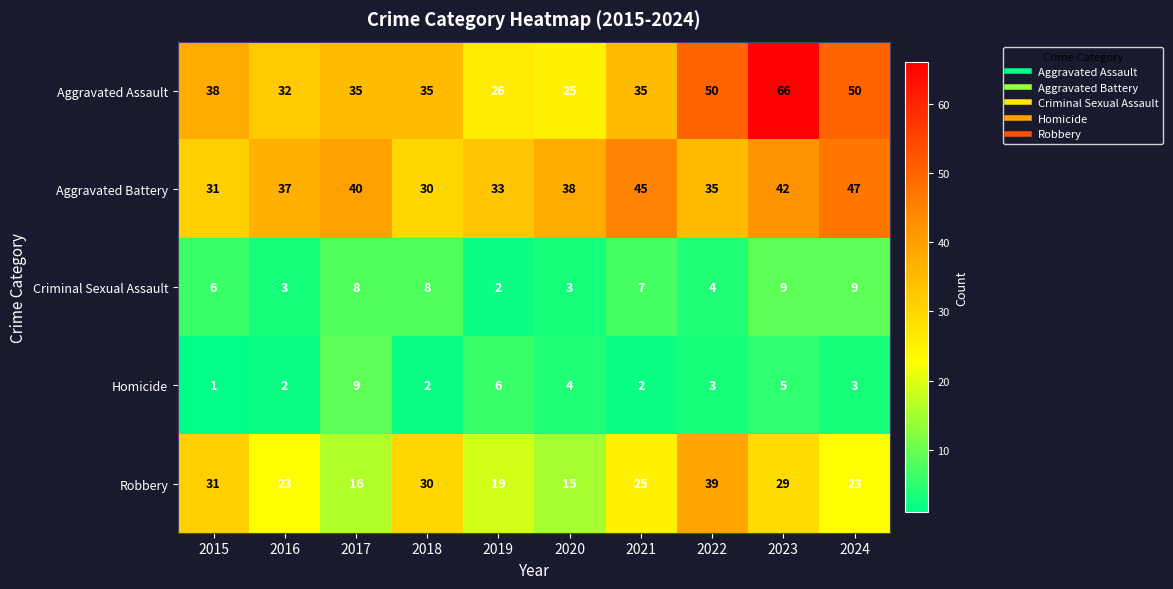

What is the difference between the second highest and second lowest values in the Homicide series?

4